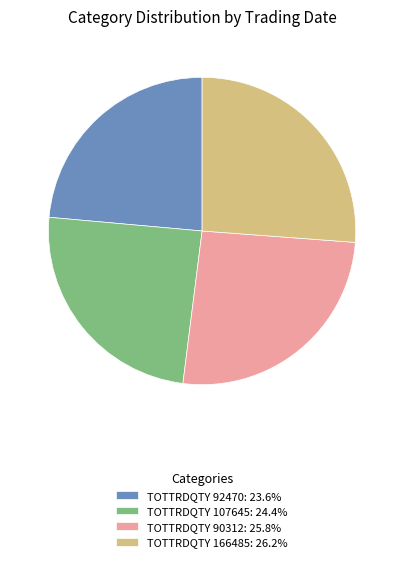

What is the ratio of the value at TOTTRDQTY 166485: 26.2% to the value at TOTTRDQTY 90312: 25.8%?

1.0